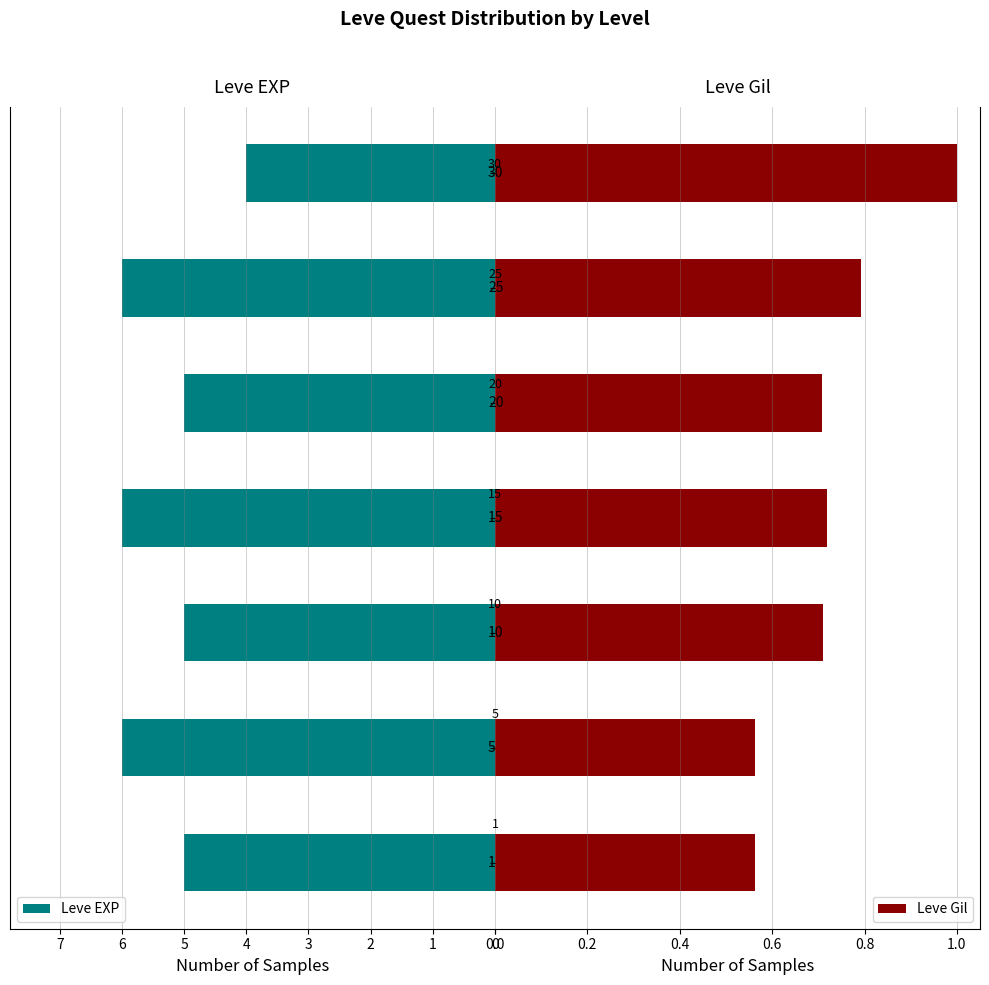

What is the maximum value for Leve EXP?

6